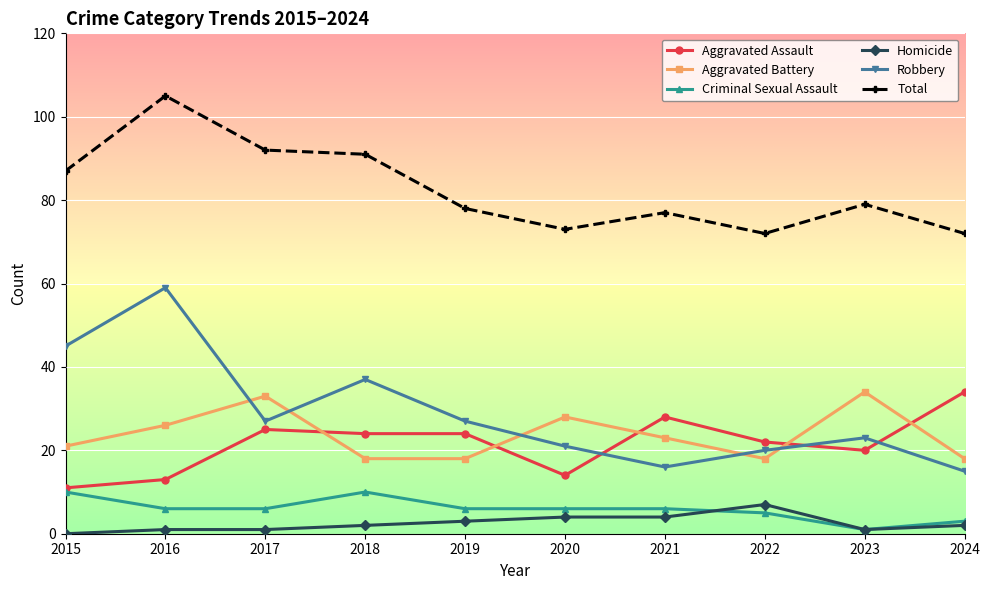

The value of Homicide at 2015 is 0. True or false?

True